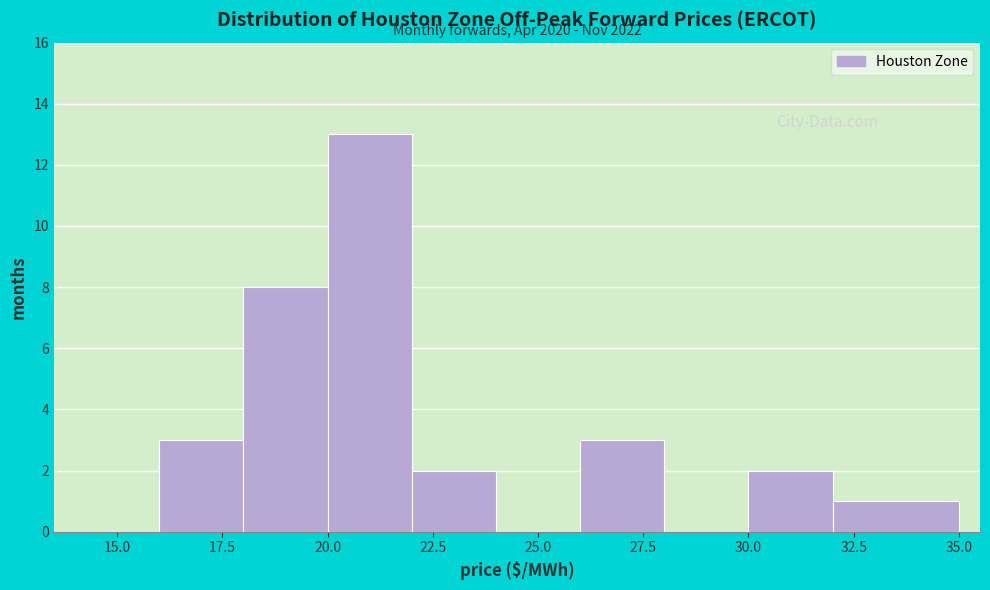

Over which range of the x-axis is the bar tallest?

20 to 22